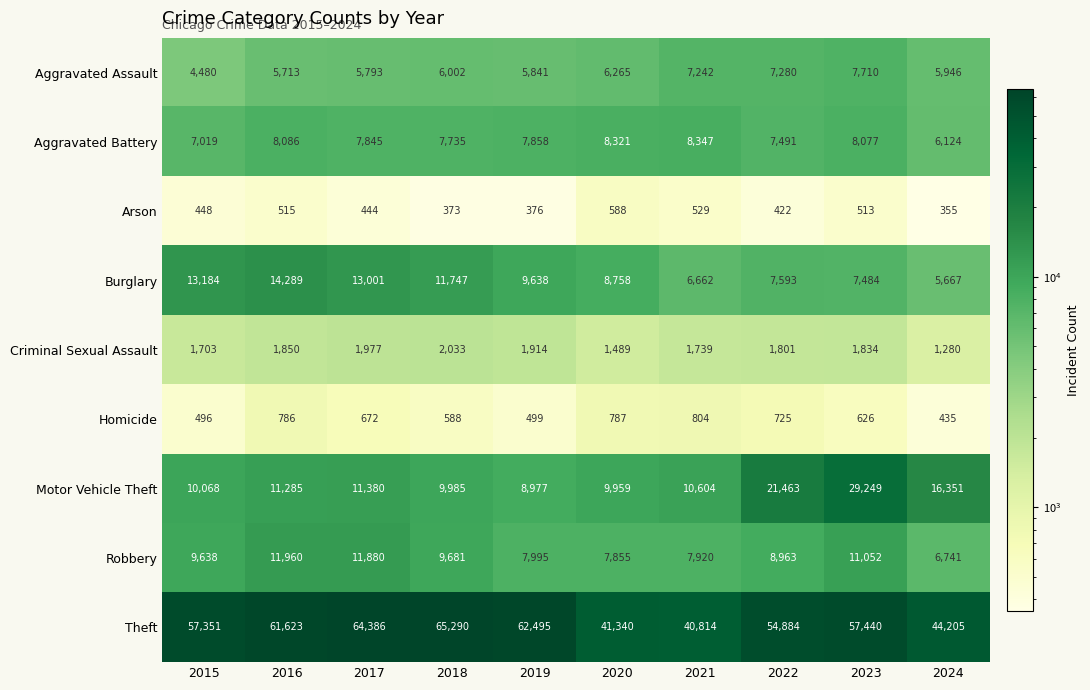

List the series in order of their peak value, lowest first.

Arson, Homicide, Criminal Sexual Assault, Aggravated Assault, Aggravated Battery, Robbery, Burglary, Motor Vehicle Theft, Theft